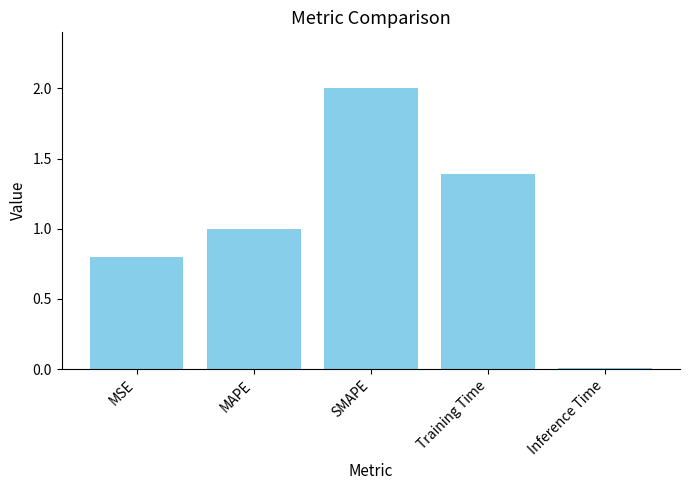

Are the bars grouped side by side (vs. stacked)?

No